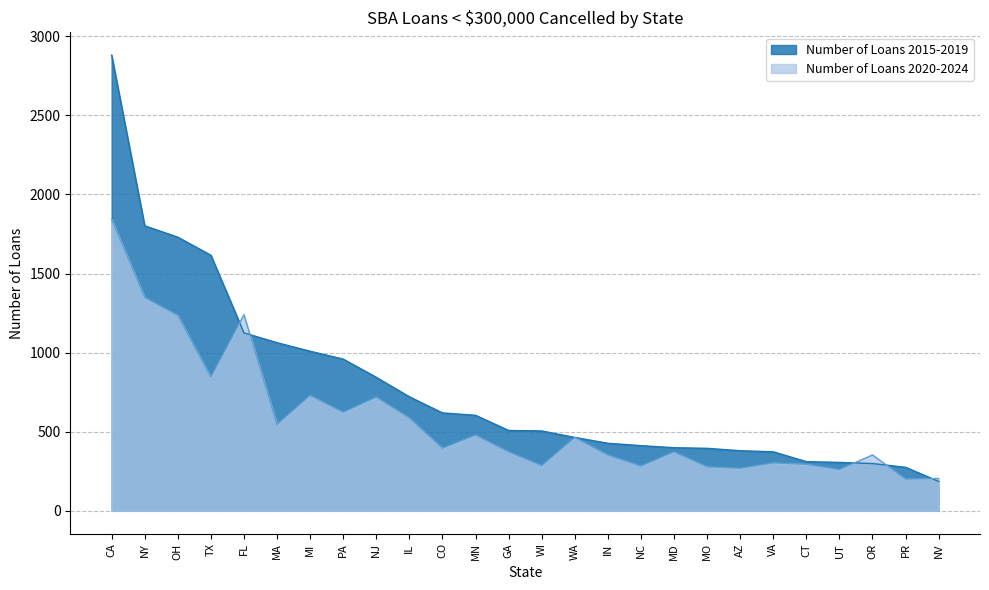

At IL, list the series in order from largest to smallest.

Number of Loans 2015-2019, Number of Loans 2020-2024